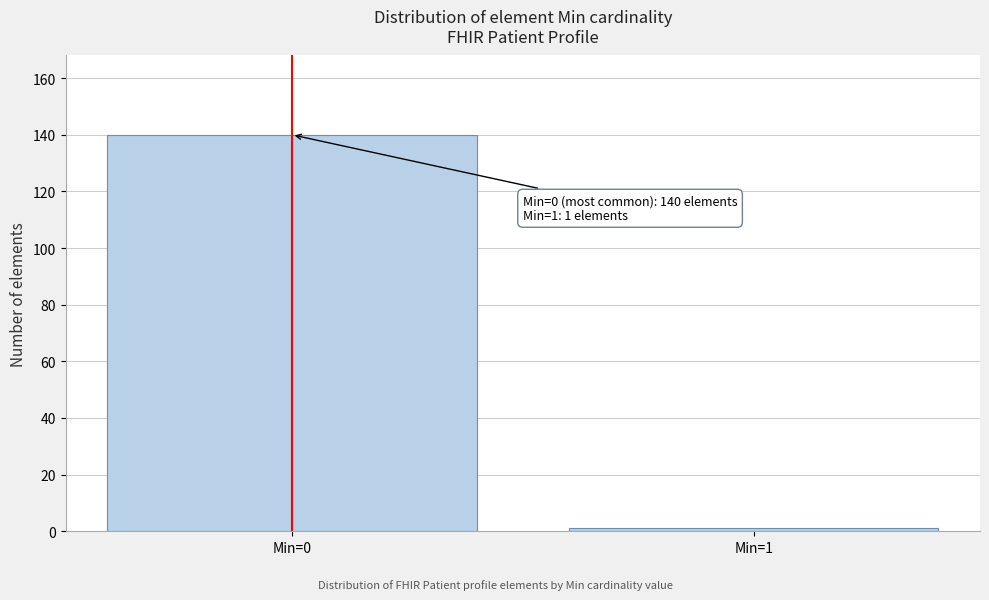

Reading right to left, transcribe all the data shown in this chart.

1	140